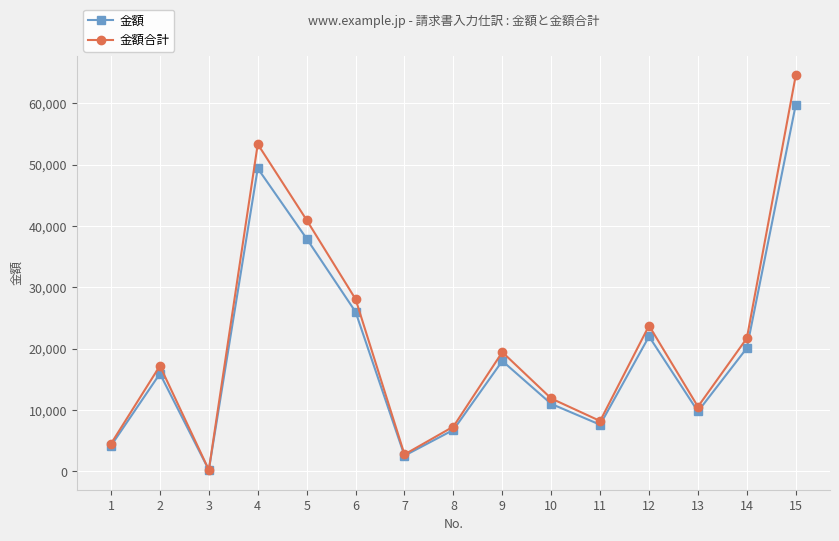

Reading left to right, transcribe all the data shown in this chart.

金額: 1=4172	2=15928	3=220	4=49400	5=37940	6=26000	7=2550	8=6754	9=18000	10=11000	11=7600	12=22000	13=9760	14=20100	15=59795
金額合計: 1=4505	2=17203	3=237	4=53352	5=40975	6=28080	7=2754	8=7294	9=19440	10=11880	11=8208	12=23760	13=10541	14=21708	15=64578